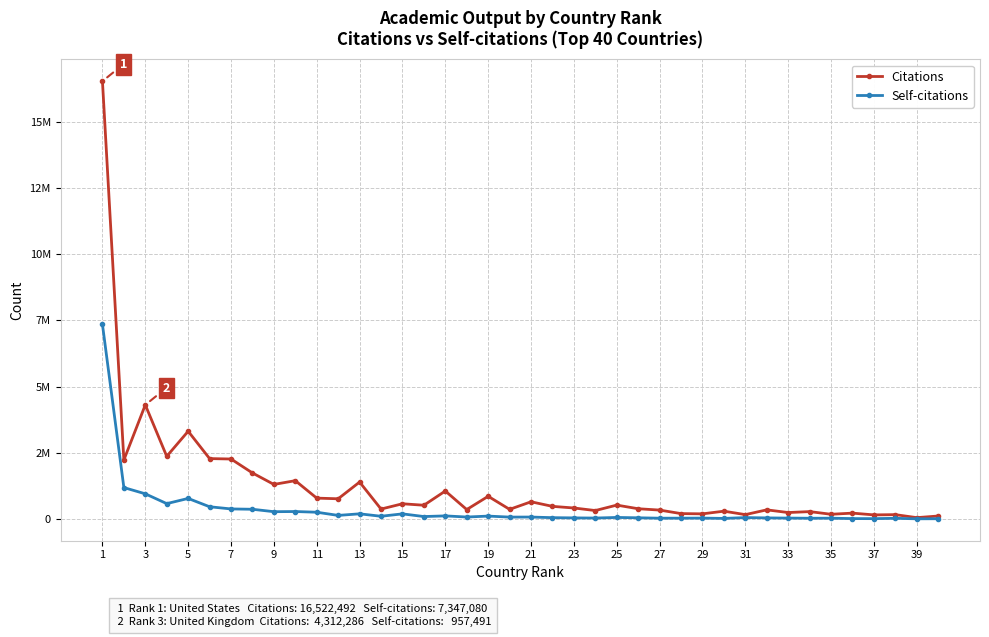

What are all the series names shown in the legend?

Citations, Self-citations